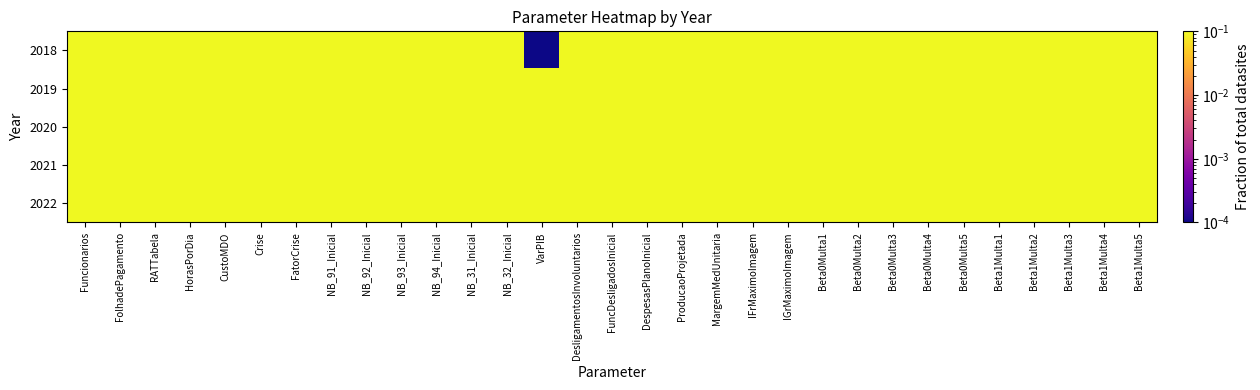

Which series has the largest total across all categories?

2020